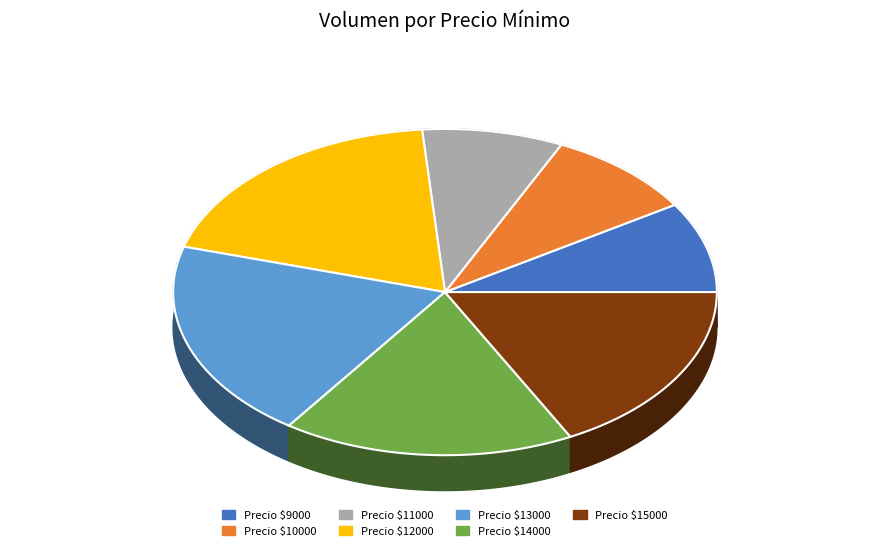

Count the number of slices in the pie.

7